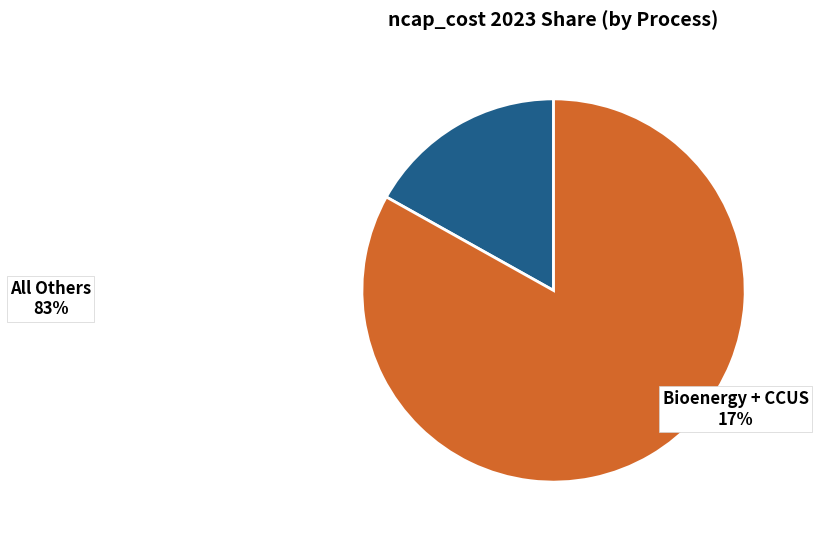

Is there a majority slice in this chart?

Yes